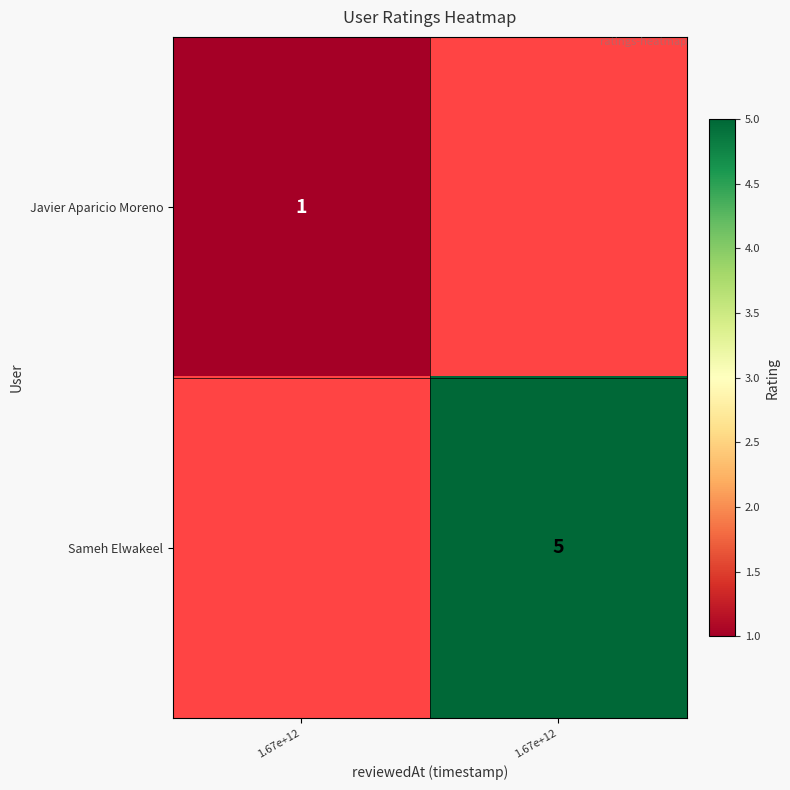

At which label does Javier Aparicio Moreno reach its minimum?

1.67e+12